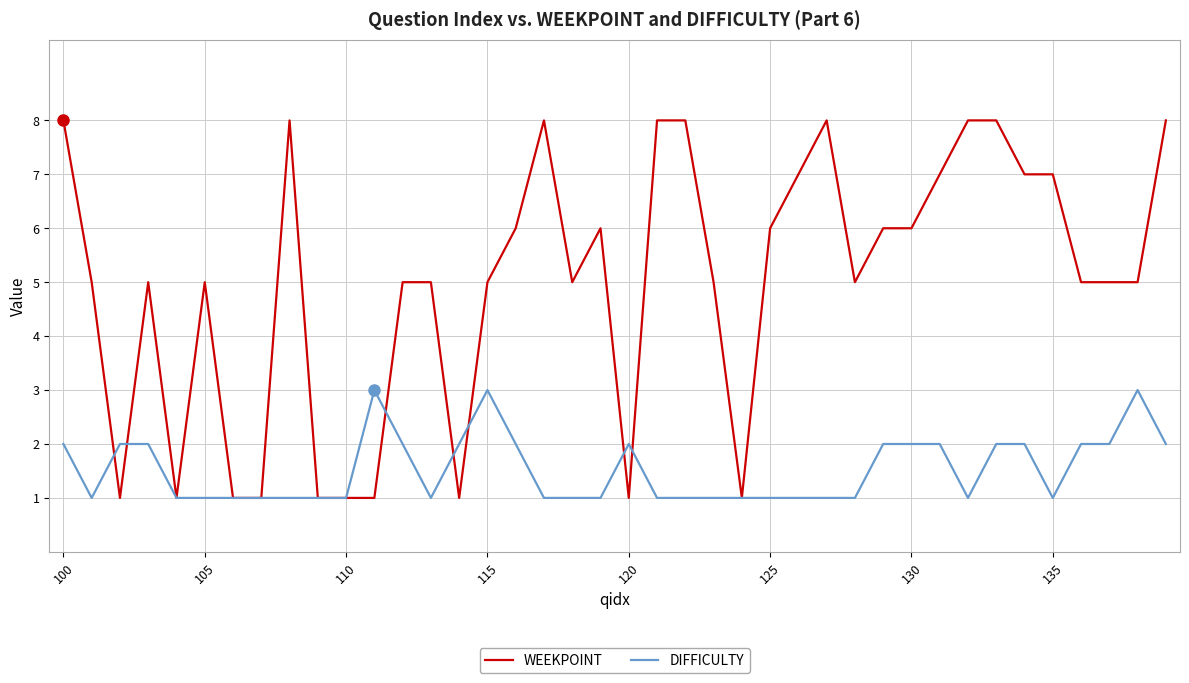

What is the highest value of the DIFFICULTY series?

3